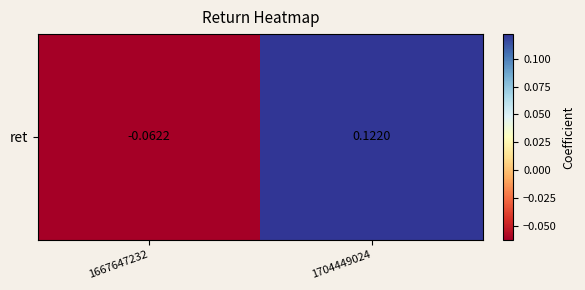

Reading left to right, list all the values displayed in this chart.

-0.1	0.1